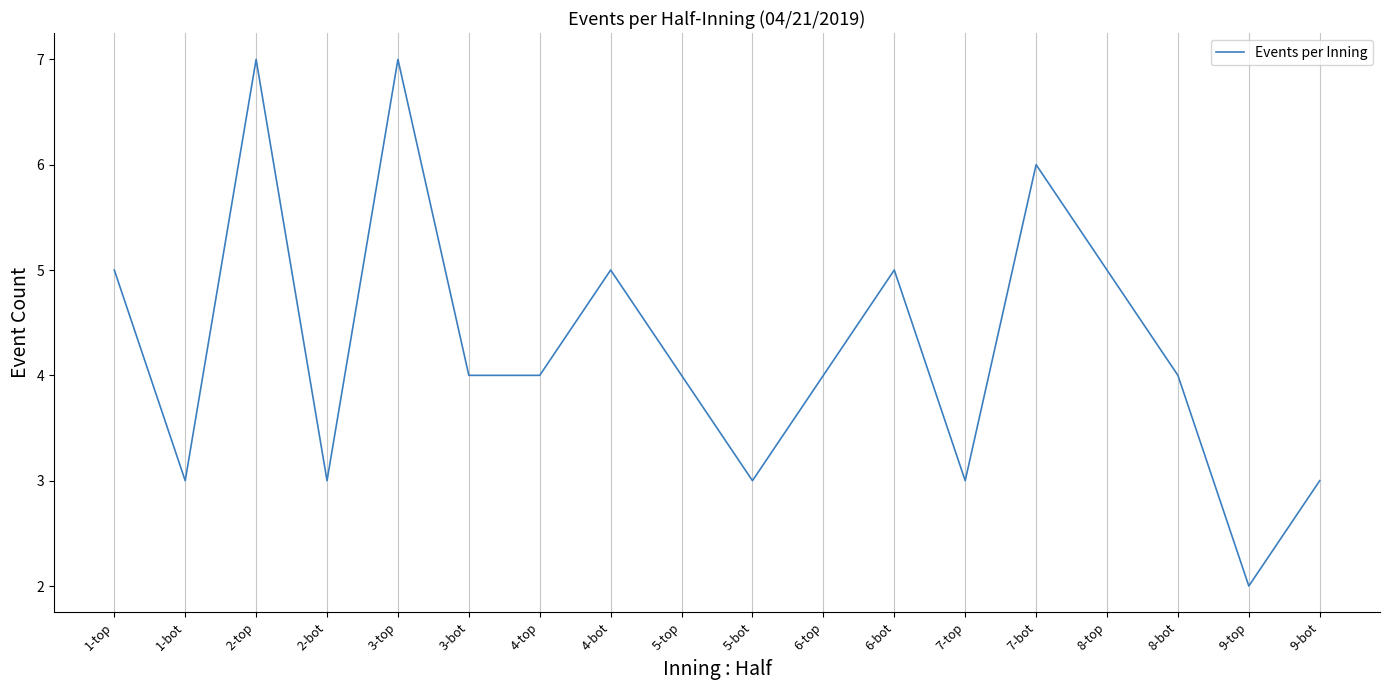

Reading left to right, transcribe all the data shown in this chart.

5	3	7	3	7	4	4	5	4	3	4	5	3	6	5	4	2	3